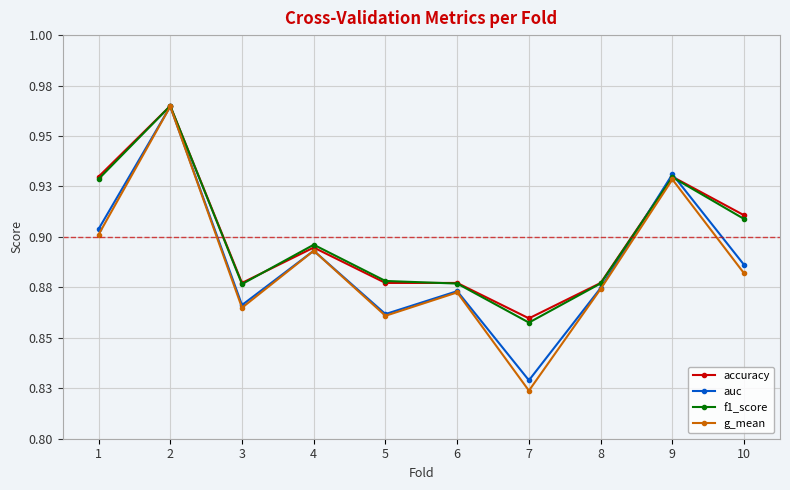

List the series in order of their peak value, lowest first.

g_mean, auc, accuracy, f1_score